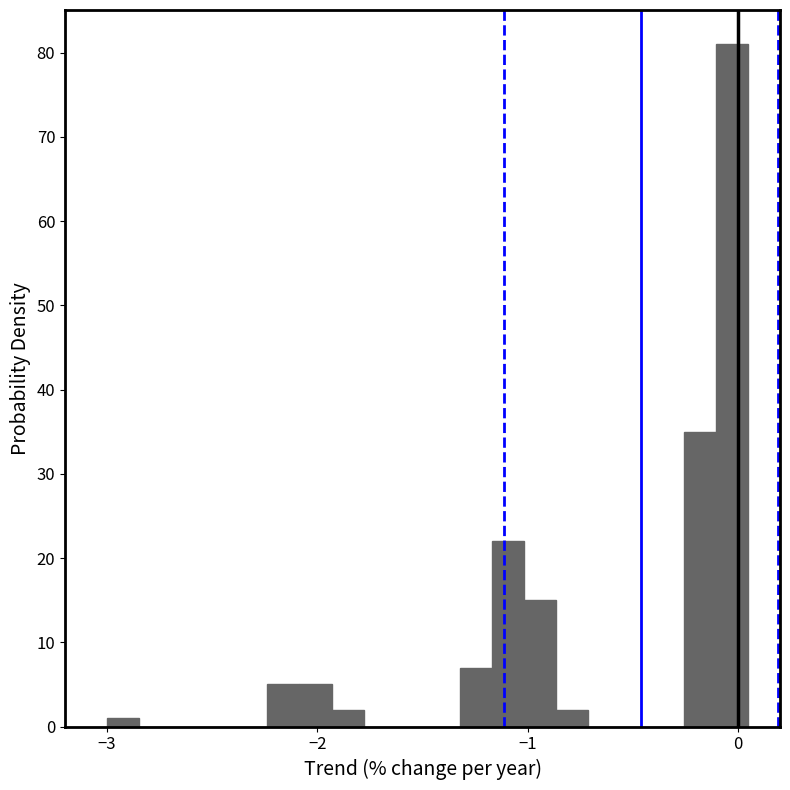

Read against the x-axis, roughly where is the centre of the tallest bar?

0.0